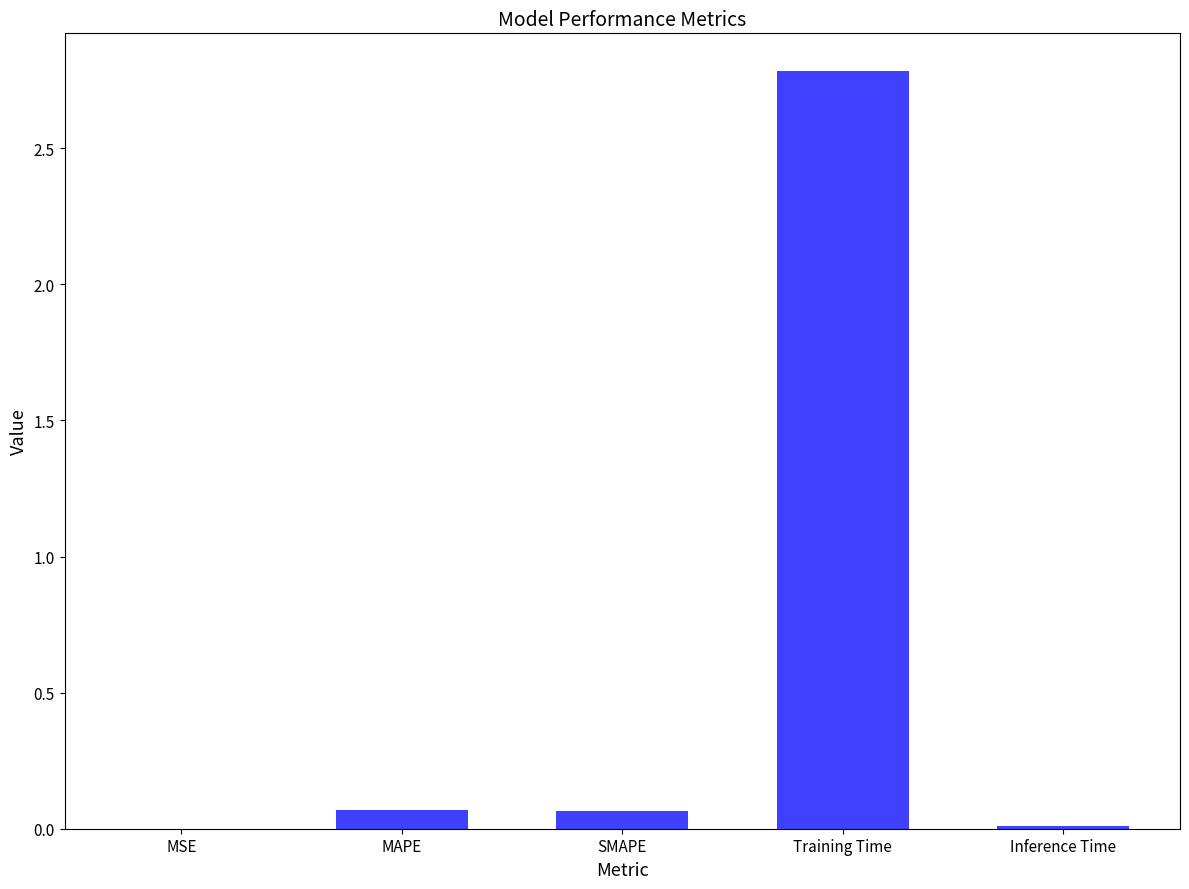

True or false: the data shows 0.0 at MSE.

True